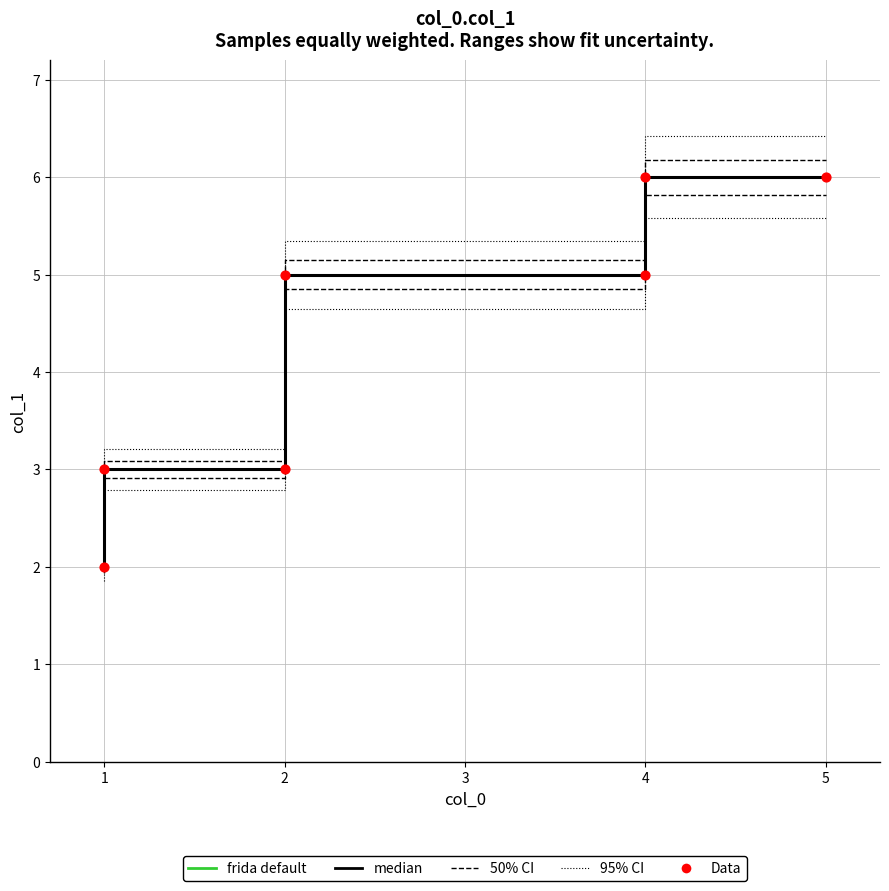

What are all the series names shown in the legend?

frida default, median, 50% CI, 95% CI, Data